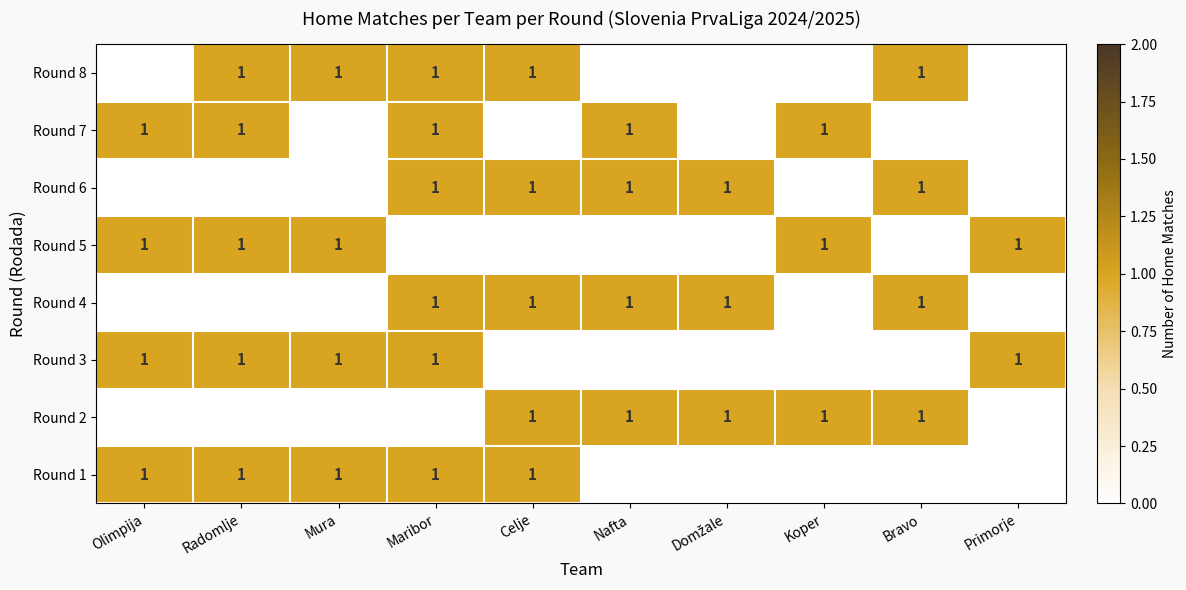

The Round 1 series shows 1 at Celje. True or false?

True